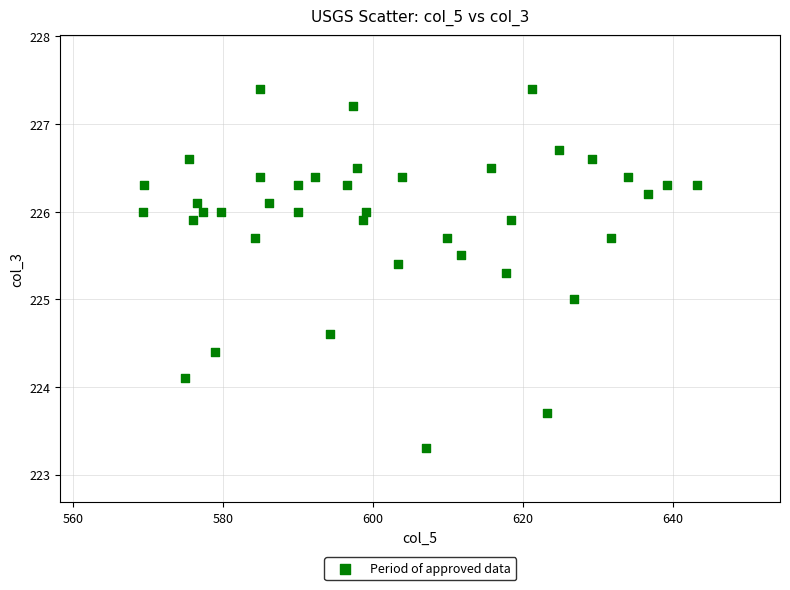

What is the range of Y values (max minus min)?

4.1